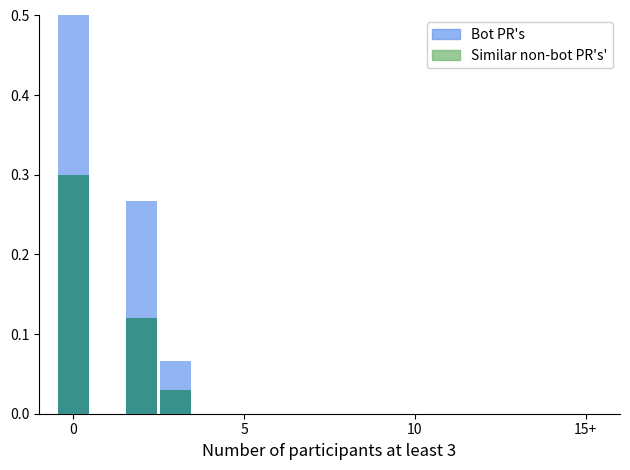

How many bars are there in total?

6